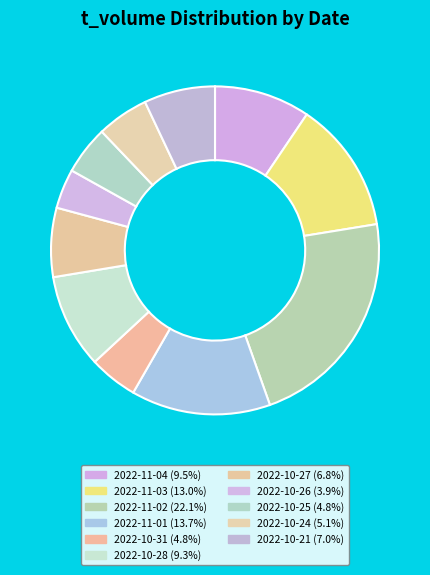

Which slice is the largest?

2022-11-02